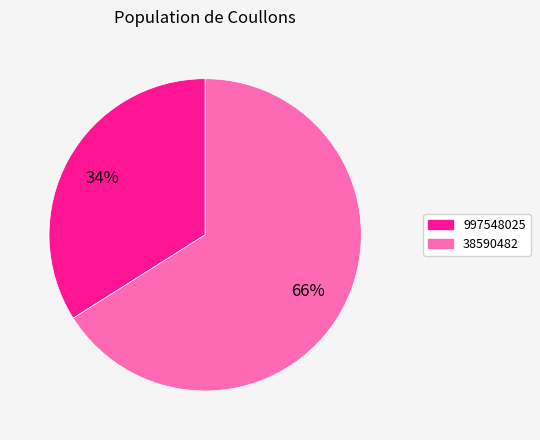

Is the sum of 997548025 and 38590482 greater than half?

Yes